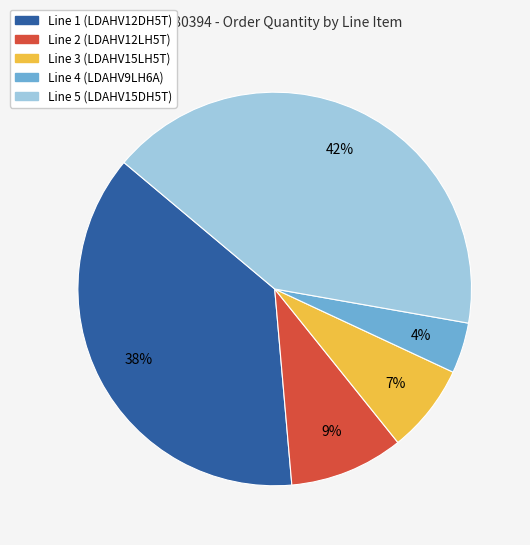

Which category has the biggest portion of the pie?

Line 5 (LDAHV15DH5T)